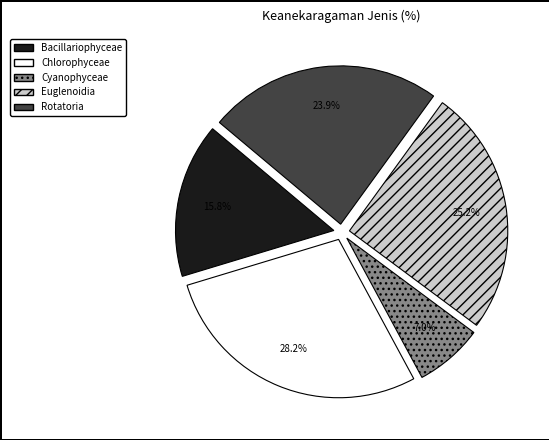

Does any single category account for the majority?

No